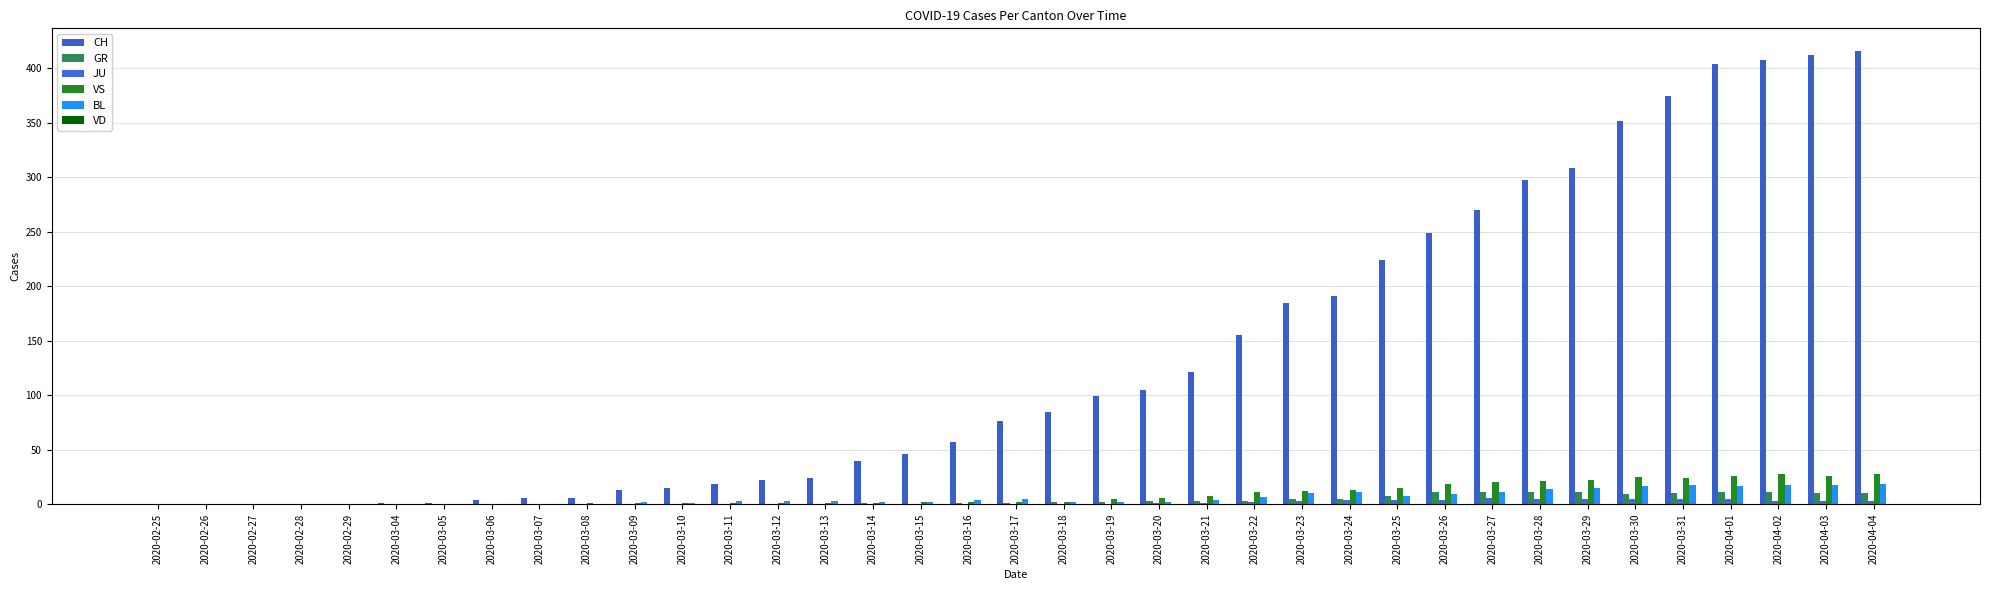

Reading left to right, transcribe all the data shown in this chart.

CH: 0	0	0	0	0	1	1	4	6	6	13	15	19	22	24	40	46	57	76	85	99	105	121	155	185	191	224	249	270	298	309	352	375	404	408	412	416
GR: 0	0	0	0	0	0	0	0	0	0	0	0	0	0	0	1	0	1	1	2	2	3	3	3	5	5	8	11	11	11	11	9	10	11	11	10	10
JU: 0	0	0	0	0	0	0	0	0	0	0	0	0	0	0	0	0	0	0	0	0	1	1	2	3	4	4	4	6	5	5	5	5	5	3	3	3
VS: 0	0	0	0	0	0	0	0	0	1	1	1	1	1	1	1	2	2	2	2	5	6	8	11	12	13	15	19	20	21	22	25	24	26	28	26	28
BL: 0	0	0	0	0	0	0	0	0	0	2	1	3	3	3	2	2	4	5	2	2	2	4	7	10	11	8	9	11	14	15	17	18	17	18	18	19
VD: 0	0	0	0	0	0	0	0	0	0	0	0	0	0	0	0	0	0	0	0	0	0	0	0	0	0	0	0	0	0	0	0	0	0	0	0	0